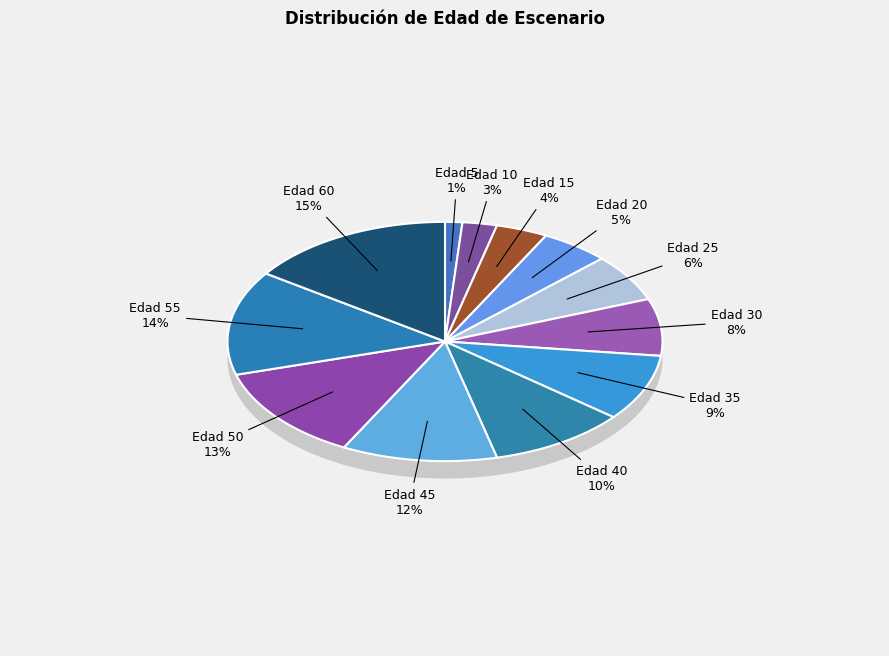

To the nearest percent, what is the difference between the largest and smallest slice percentages?

14%